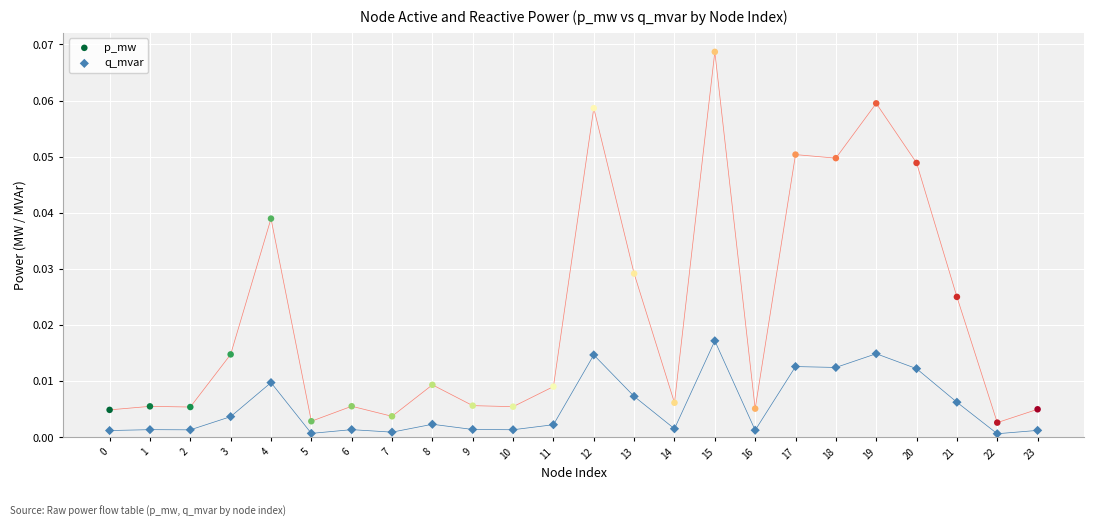

What are all the series names shown in the legend?

p_mw, q_mvar